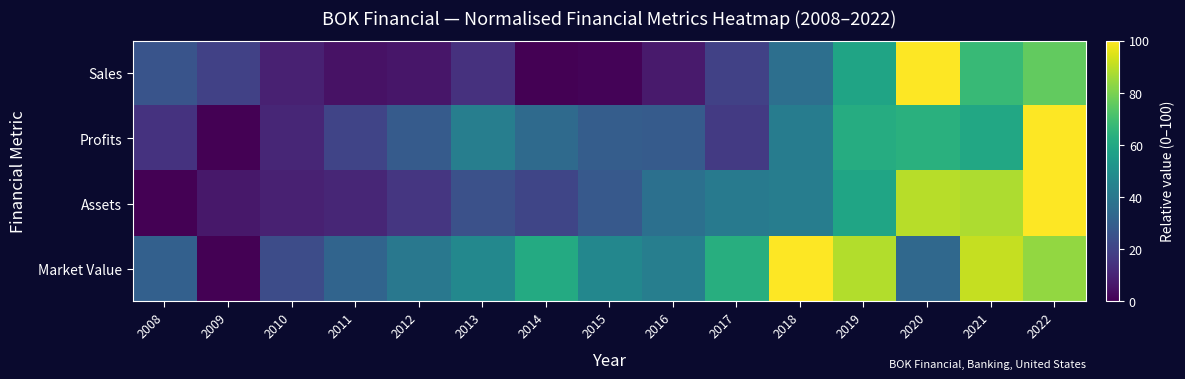

Reading right to left, transcribe all the data shown in this chart.

Sales: 2022=76.1	2021=67.2	2020=100.0	2019=58.6	2018=36.7	2017=19.4	2016=7.3	2015=1.0	2014=0.0	2013=14.4	2012=6.1	2011=4.7	2010=9.0	2009=19.1	2008=25.9
Profits: 2022=100.0	2021=59.9	2020=63.5	2019=61.8	2018=42.0	2017=16.9	2016=28.6	2015=29.6	2014=34.8	2013=42.6	2012=28.8	2011=20.5	2010=10.6	2009=0.0	2008=14.8
Assets: 2022=100.0	2021=87.8	2020=89.4	2019=58.9	2018=42.6	2017=41.2	2016=36.8	2015=28.1	2014=21.0	2013=24.9	2012=15.8	2011=10.5	2010=9.1	2009=6.4	2008=0.0
Market Value: 2022=83.9	2021=91.0	2020=33.9	2019=88.5	2018=100.0	2017=62.6	2016=42.9	2015=46.2	2014=61.2	2013=46.7	2012=40.1	2011=32.4	2010=23.2	2009=0.0	2008=30.5